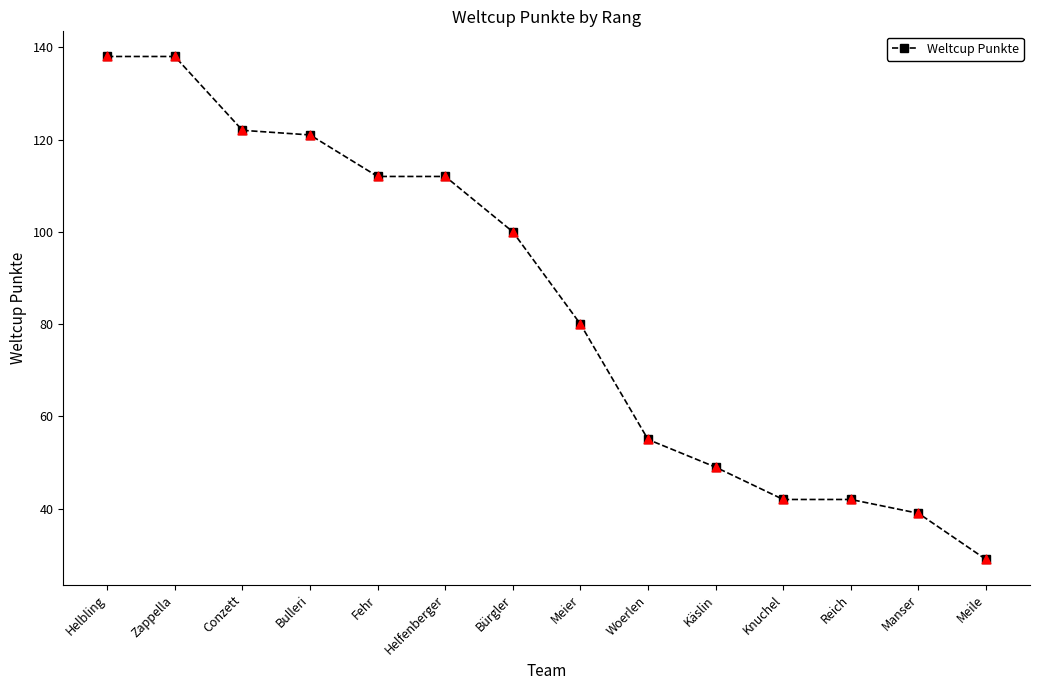

Approximately how many times larger is the value at Helbling compared to Meile?

4.8